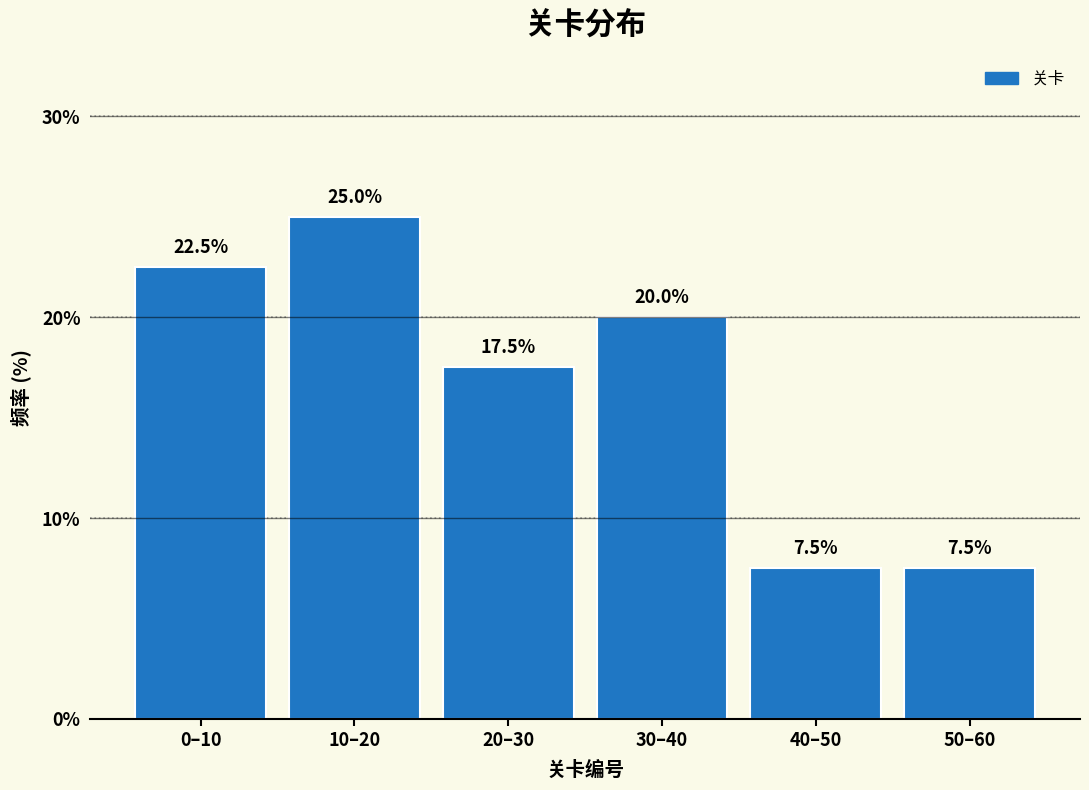

Reading right to left, transcribe all the data shown in this chart.

7.5	7.5	20.0	17.5	25.0	22.5